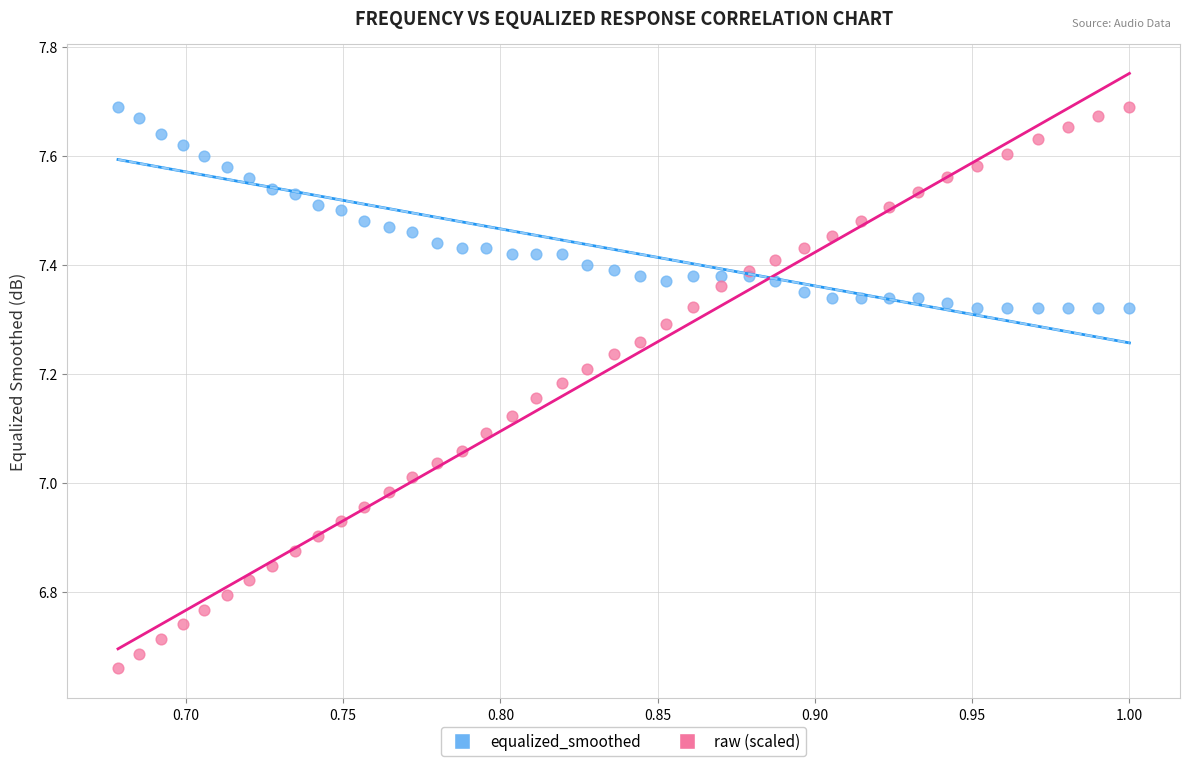

Which series reaches the minimum Y coordinate?

raw (scaled)